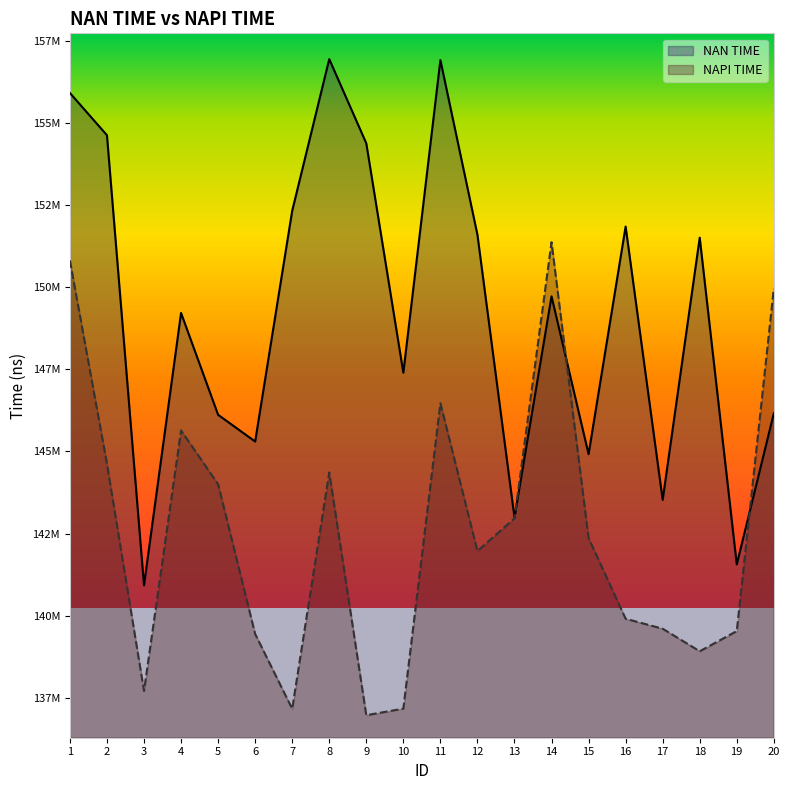

What is the sum of all NAN TIME values?

2983846572